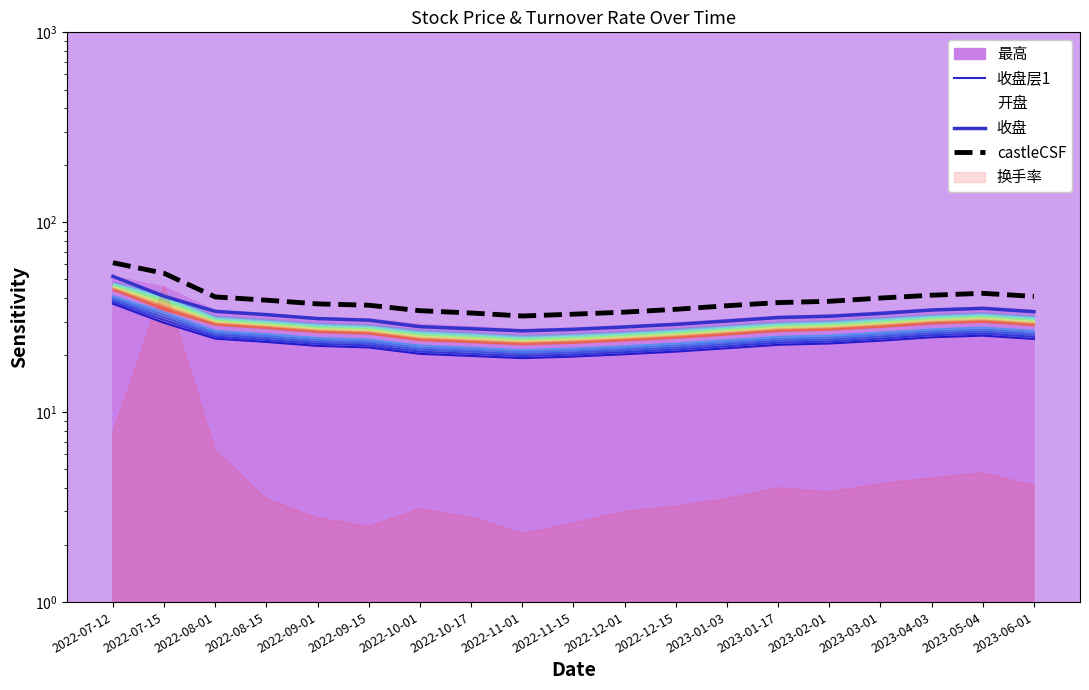

What is the difference between the maximum and minimum values in the 收盘层1 series?

18.0